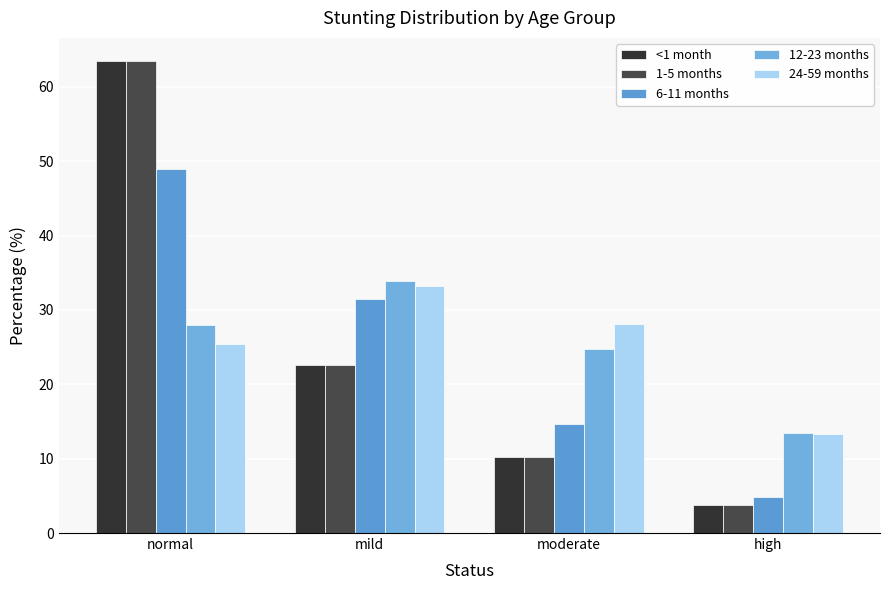

Are the bars horizontal?

No